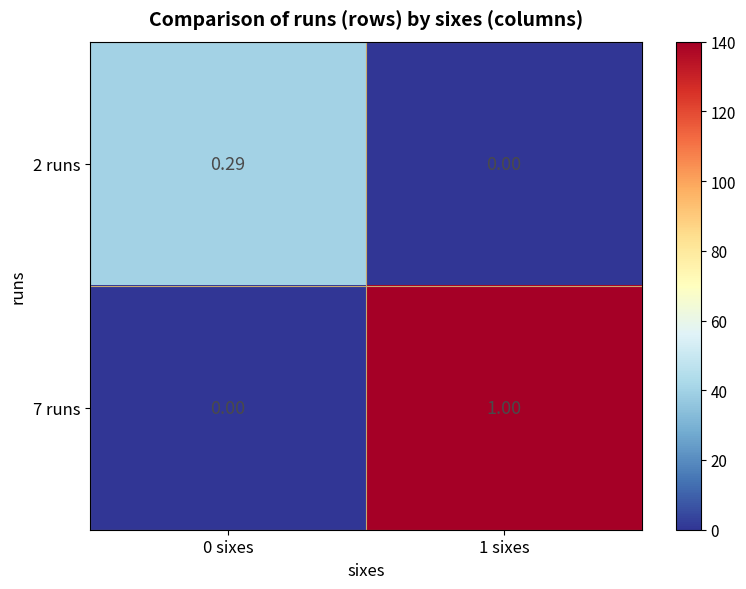

Between 0 sixes and 1 sixes, which series saw the biggest shift?

7 runs